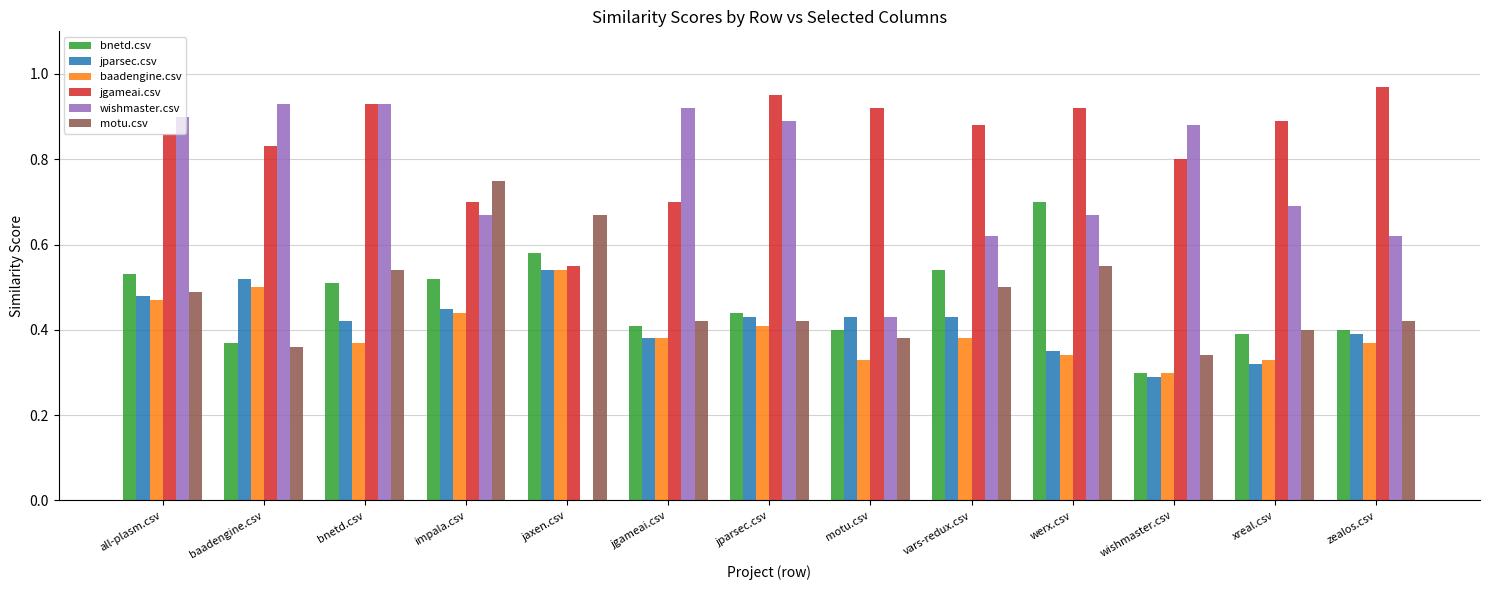

Which series changed the most between jgameai.csv and jparsec.csv?

jgameai.csv